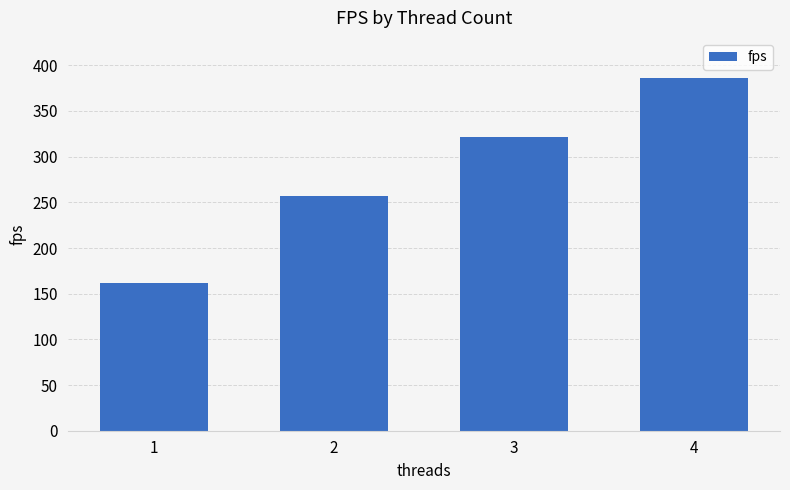

What is the difference between the maximum and minimum values?

224.6